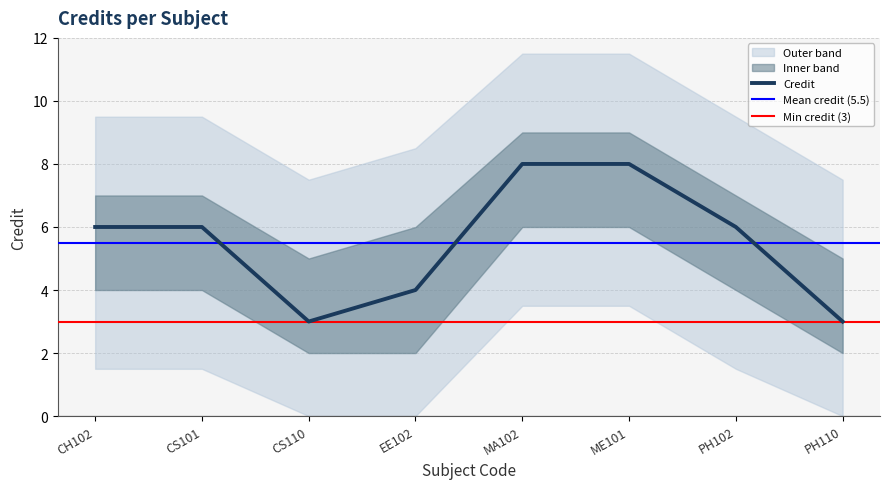

Where is the data nearest to the value 5?

CH102